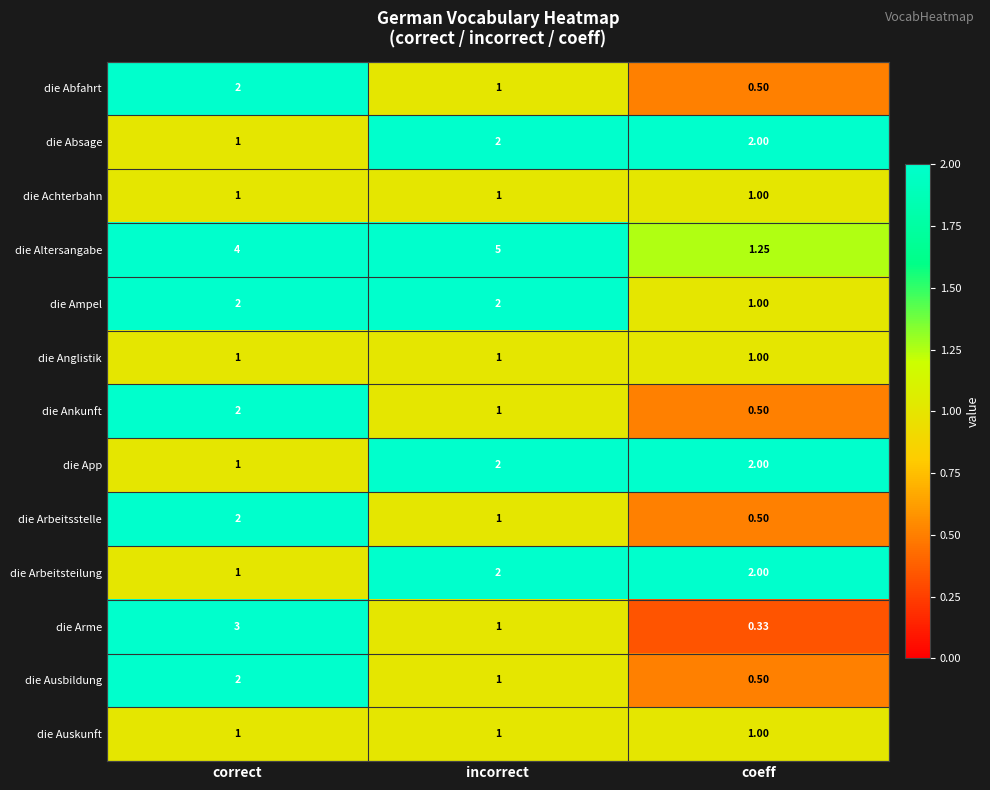

Which series has the widest spread of values?

die Altersangabe